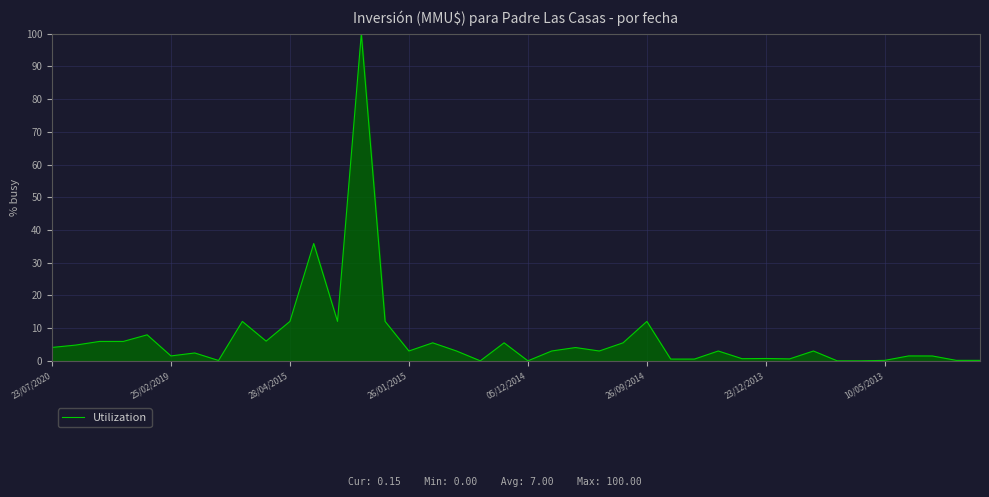

What is the difference between the maximum and minimum values?

100.0